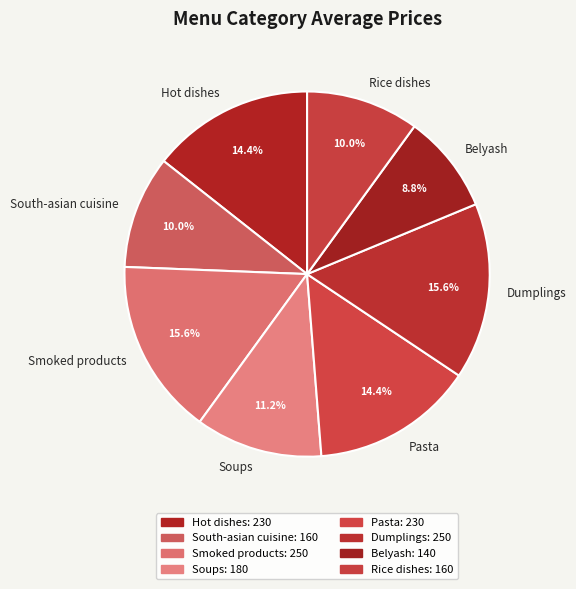

Between Smoked products and South-asian cuisine, which is larger?

Smoked products